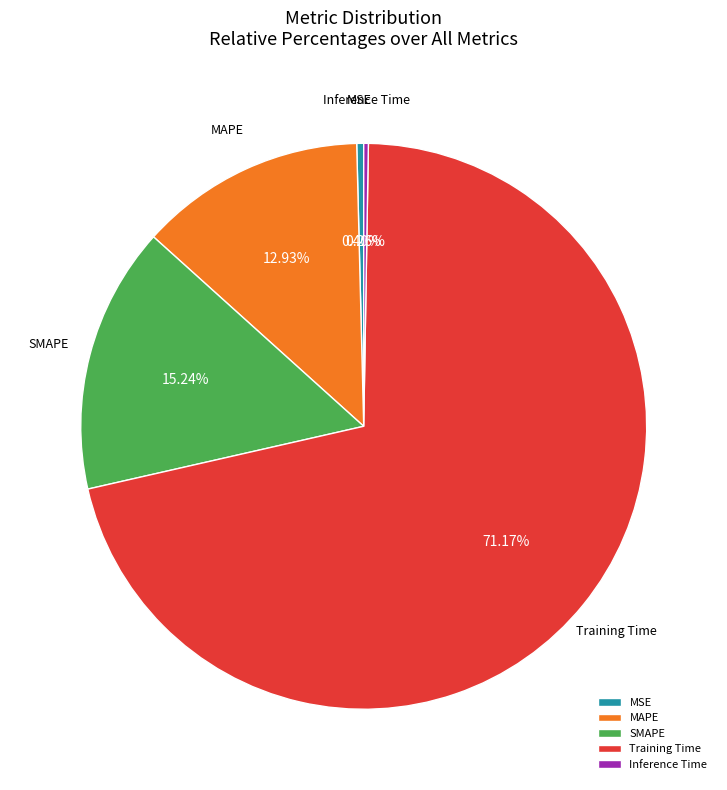

Which category has the biggest portion of the pie?

Training Time